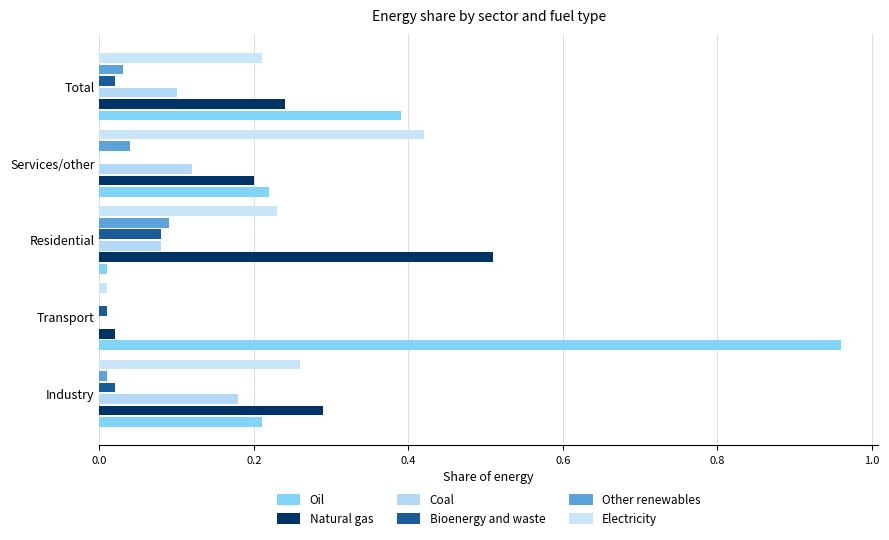

Which series has the largest total across all categories?

Oil